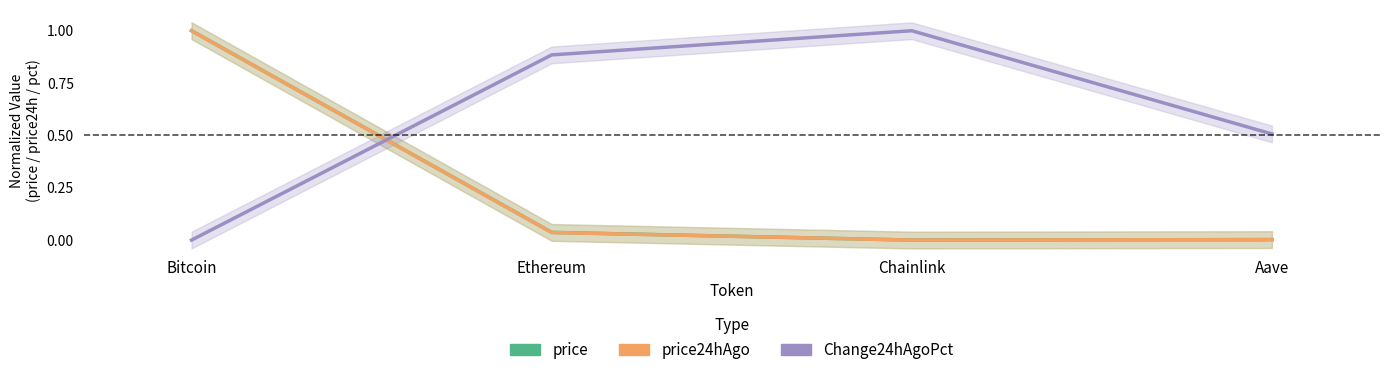

Where is price nearest to the value 0?

Chainlink